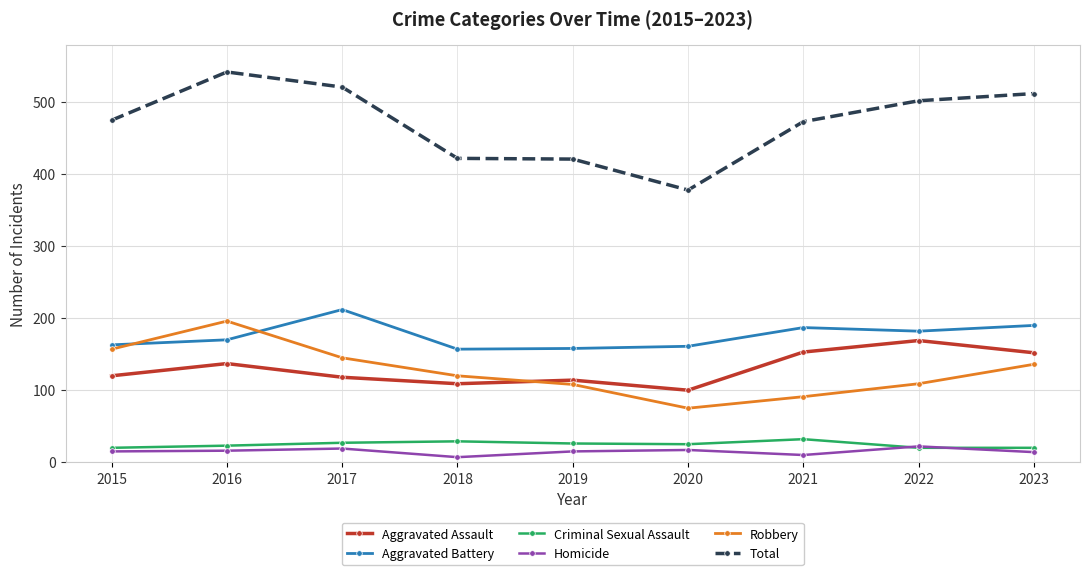

List the series in order of their peak value, lowest first.

Homicide, Criminal Sexual Assault, Aggravated Assault, Robbery, Aggravated Battery, Total